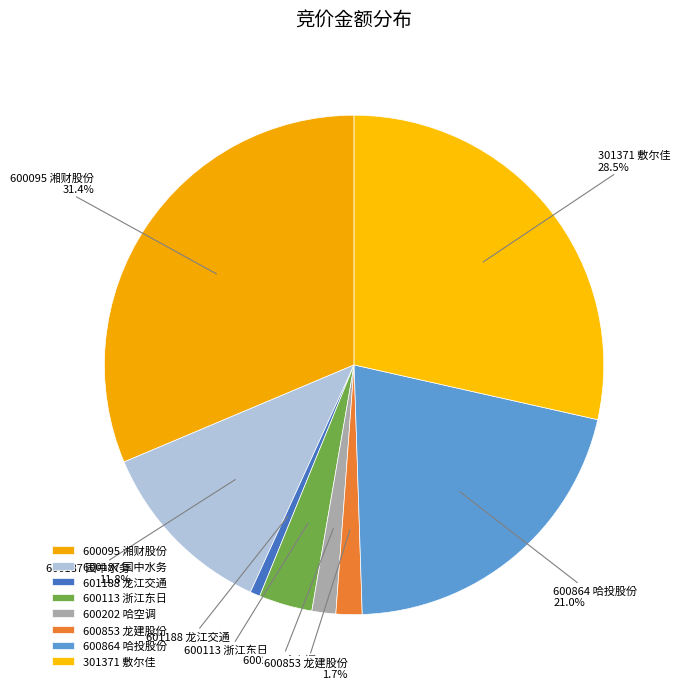

What percentage do 600853 龙建股份 and 301371 敷尔佳 together represent?

30.2%